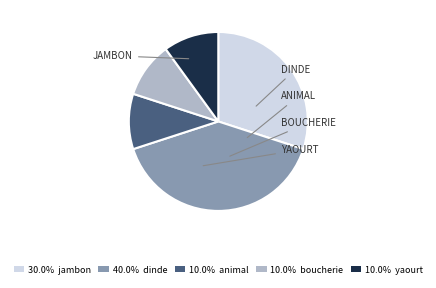

Is there any slice that represents more than half of the pie?

No